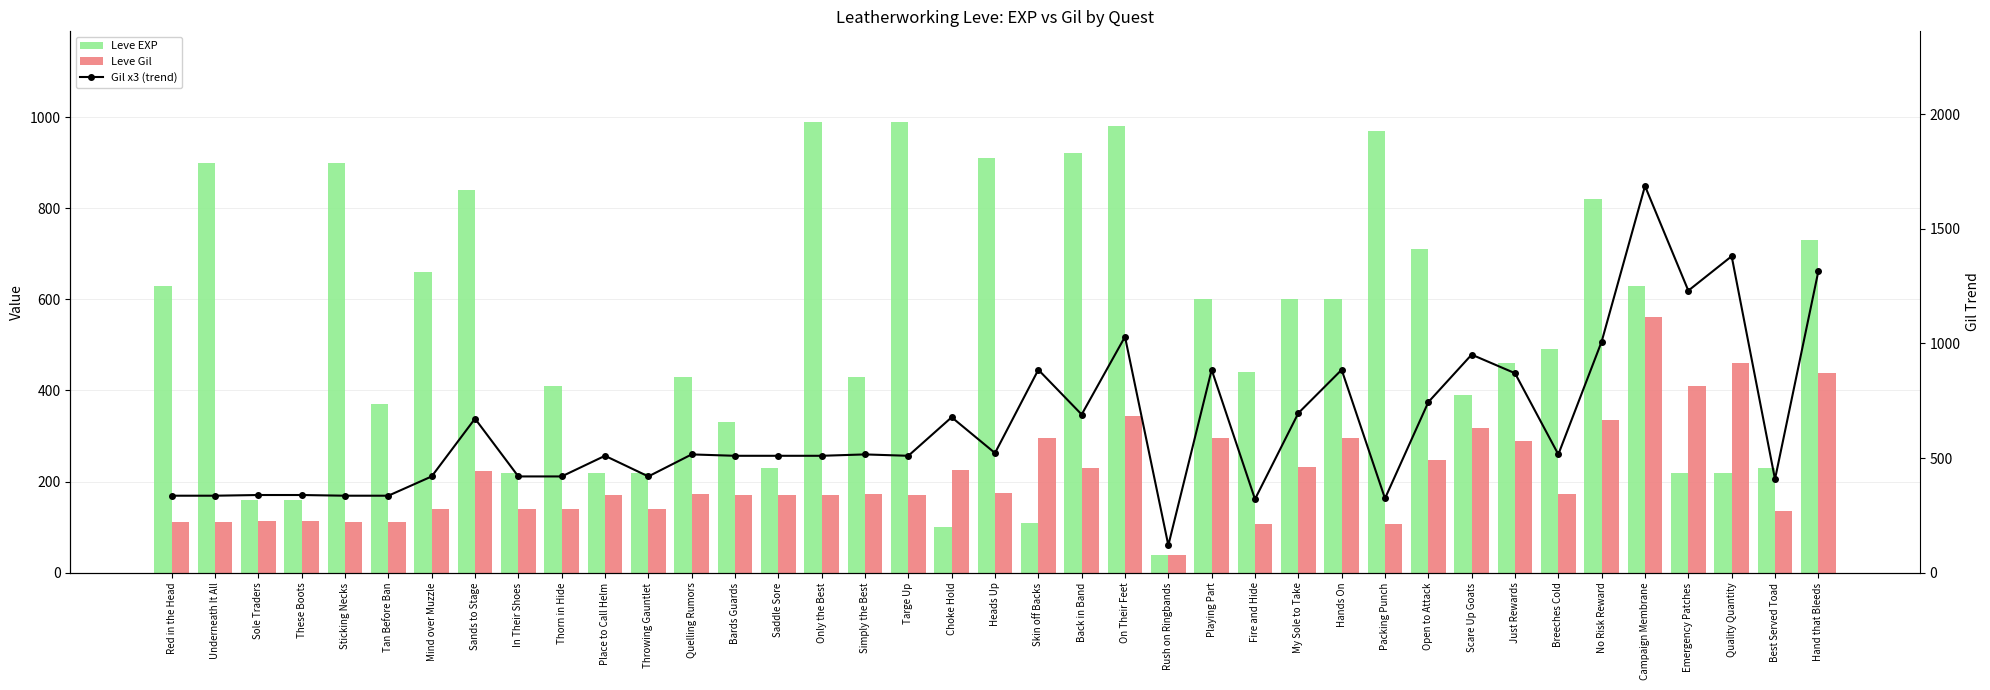

What is the smallest value displayed?

40